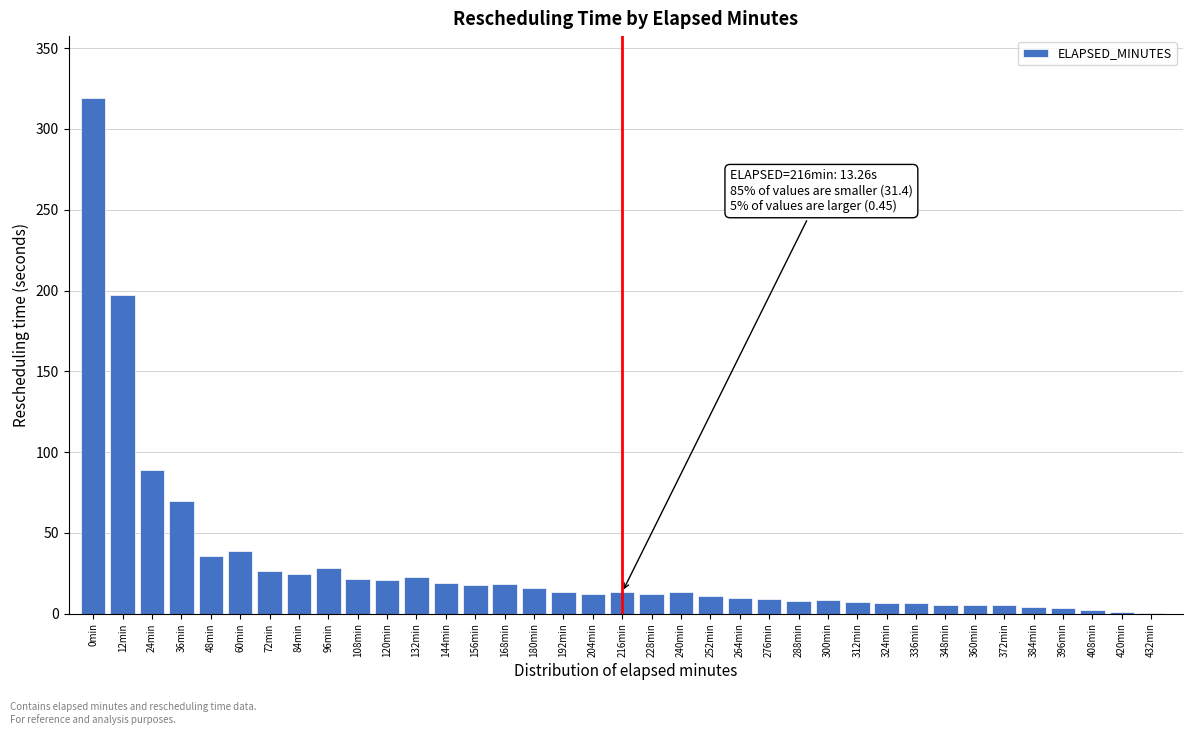

What is the sum of all values?

1121.1